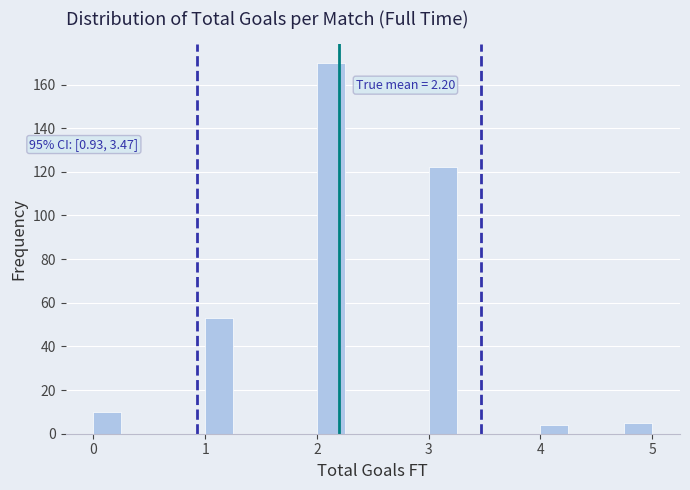

Around what value on the x-axis is the tallest bar? Give the approximate position of its centre, as read against the axis.

2.1